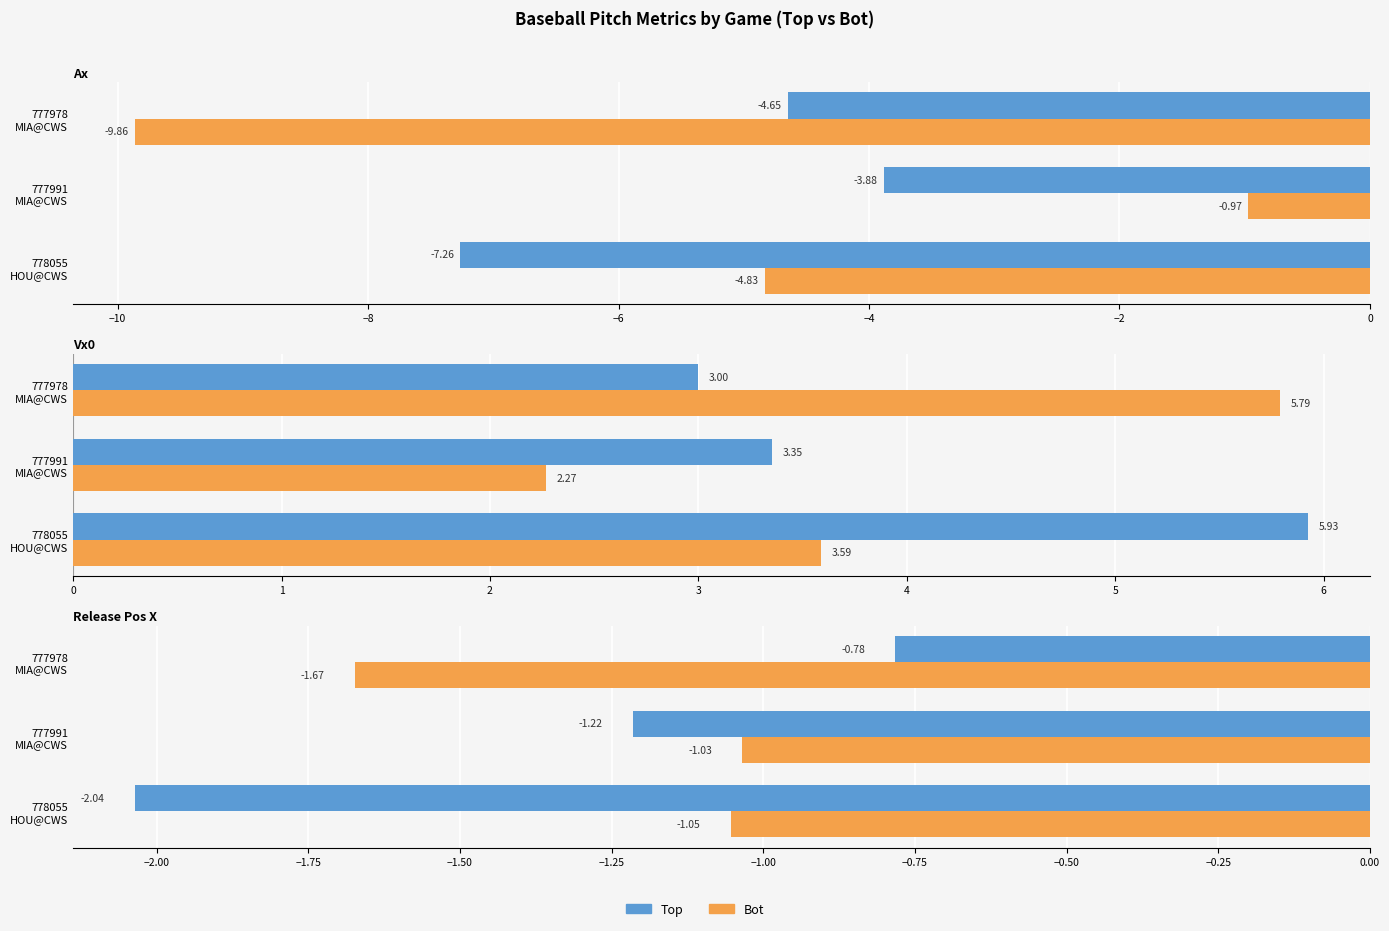

Between 777991 MIA@CWS and 778055 HOU@CWS, which is larger?

777991 MIA@CWS